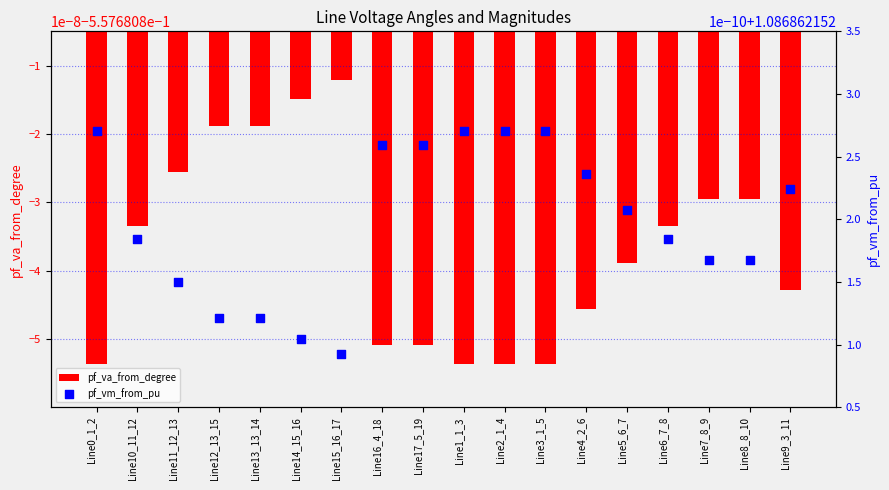

At how many categories does at least one series exceed 0?

18